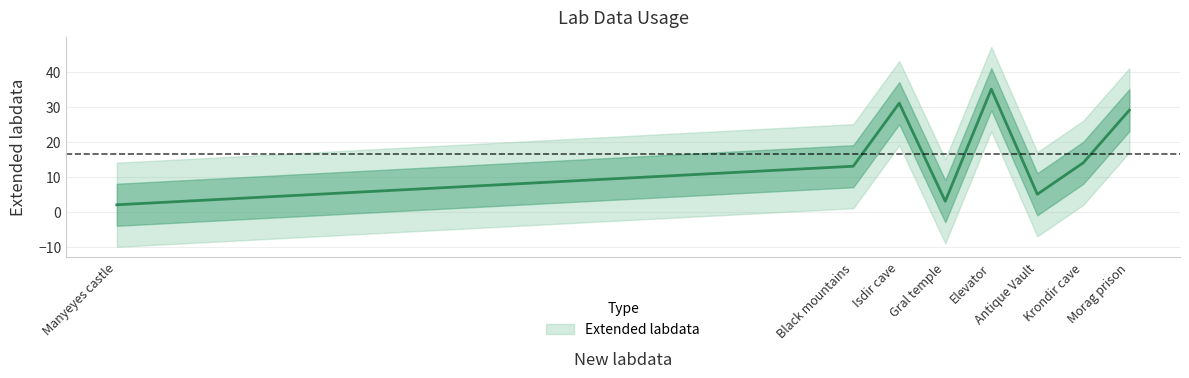

Does the chart have visible grid lines?

Yes